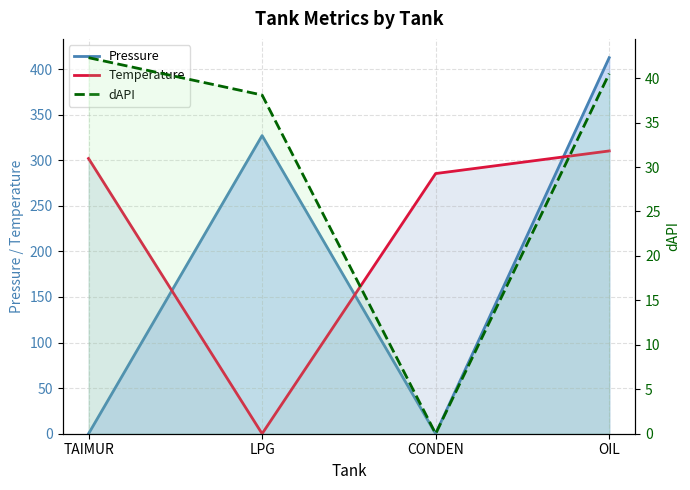

Between TAIMUR and CONDEN, which series saw the biggest shift?

dAPI